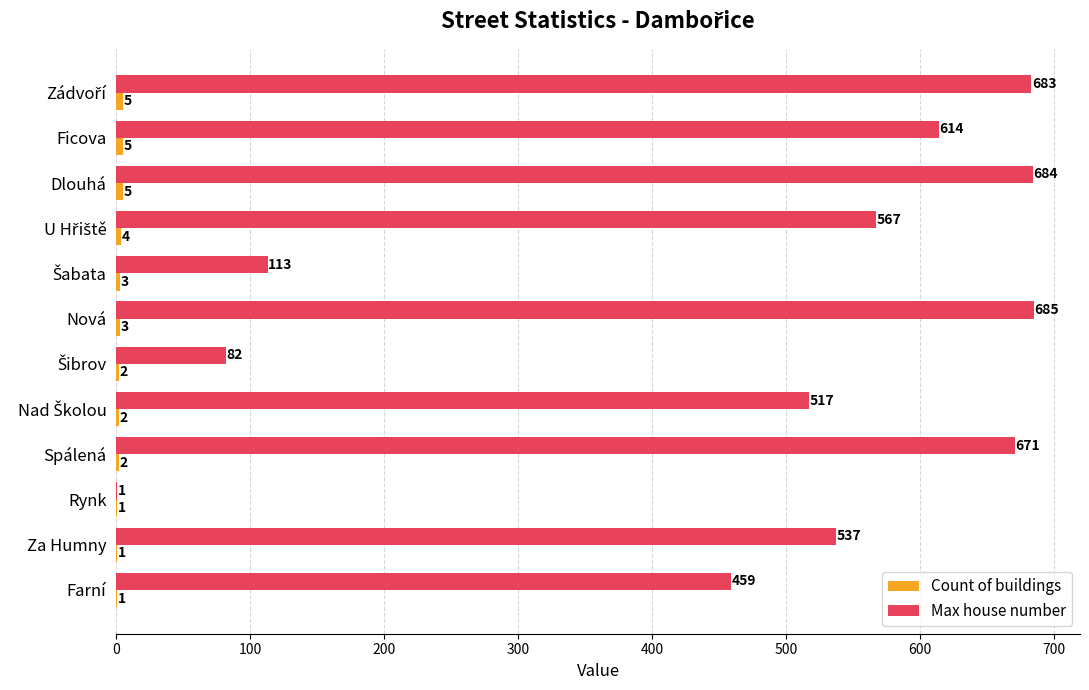

At which category does the chart reach its peak across all series?

Nová